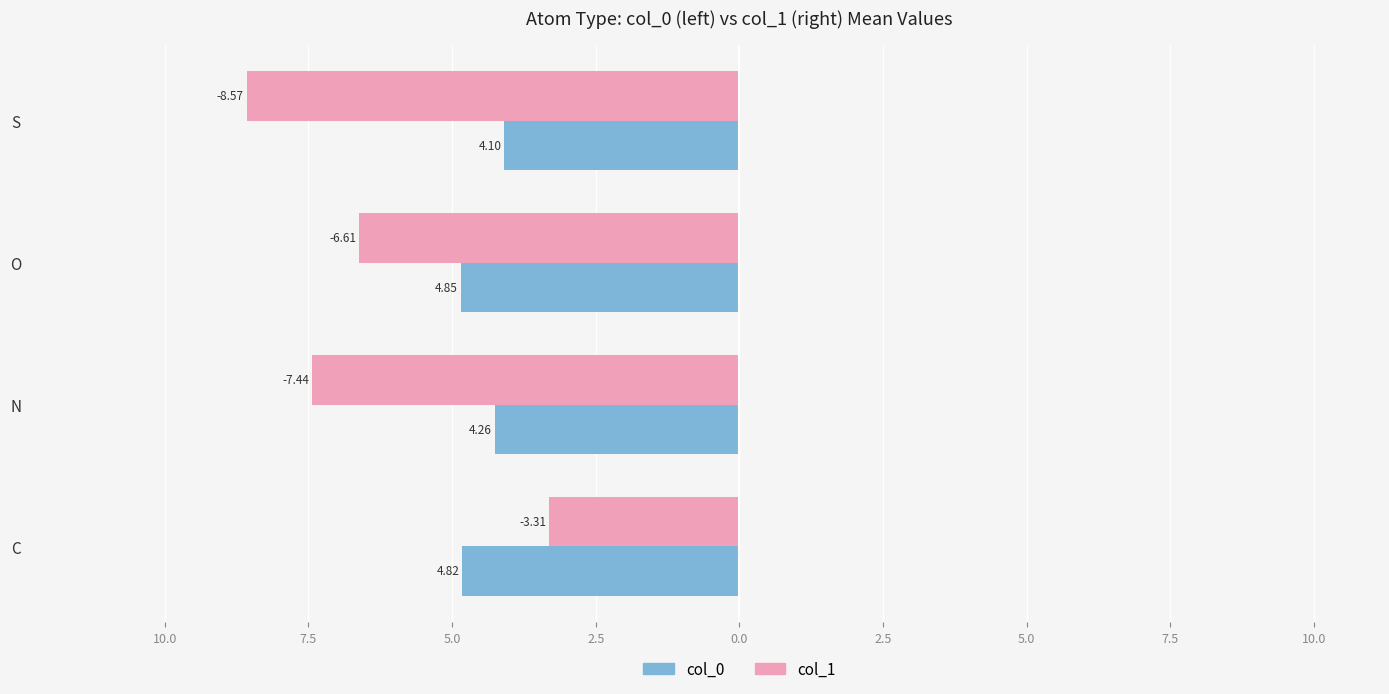

What are all the series names shown in the legend?

col_0, col_1